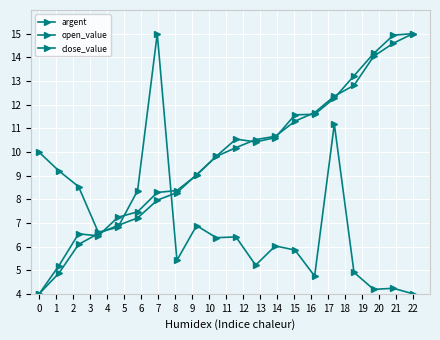

Reading left to right, list all the values displayed in this chart.

argent: 10.0	9.2	8.5	6.6	6.8	8.4	15.0	5.4	6.9	6.4	6.4	5.2	6.0	5.8	4.8	11.2	4.9	4.2	4.2	4.0
open_value: 4.0	4.9	6.1	6.5	6.9	7.2	8.0	8.3	9.0	9.8	10.2	10.5	10.7	11.3	11.7	12.4	12.8	14.0	14.6	15.0
close_value: 4.0	5.2	6.5	6.5	7.2	7.5	8.3	8.4	9.0	9.8	10.5	10.4	10.6	11.6	11.6	12.3	13.2	14.2	14.9	15.0